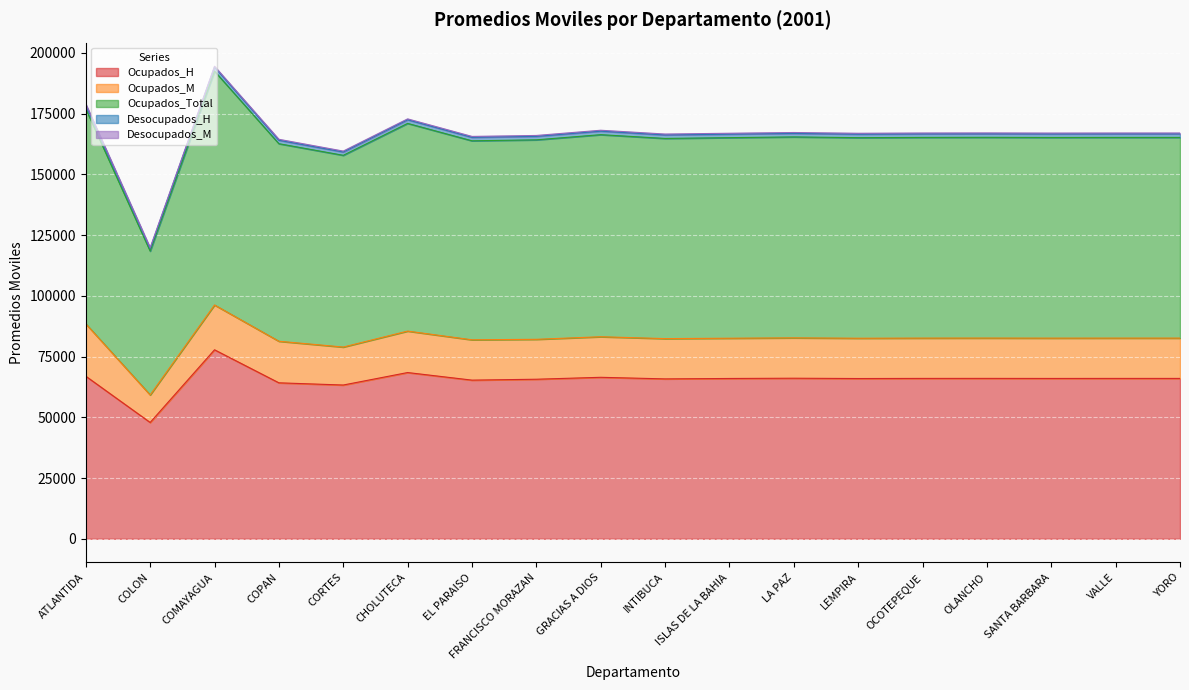

What is the minimum value for Ocupados_H?

47890.0